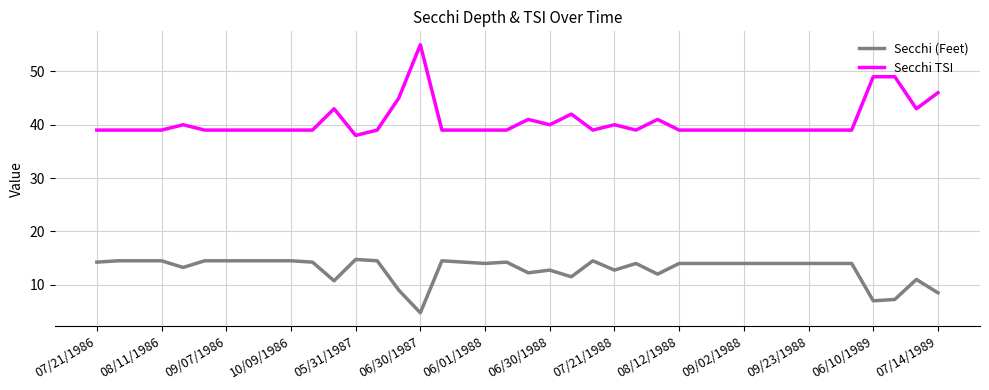

What is the difference between the maximum and minimum values in the Secchi (Feet) series?

10.0